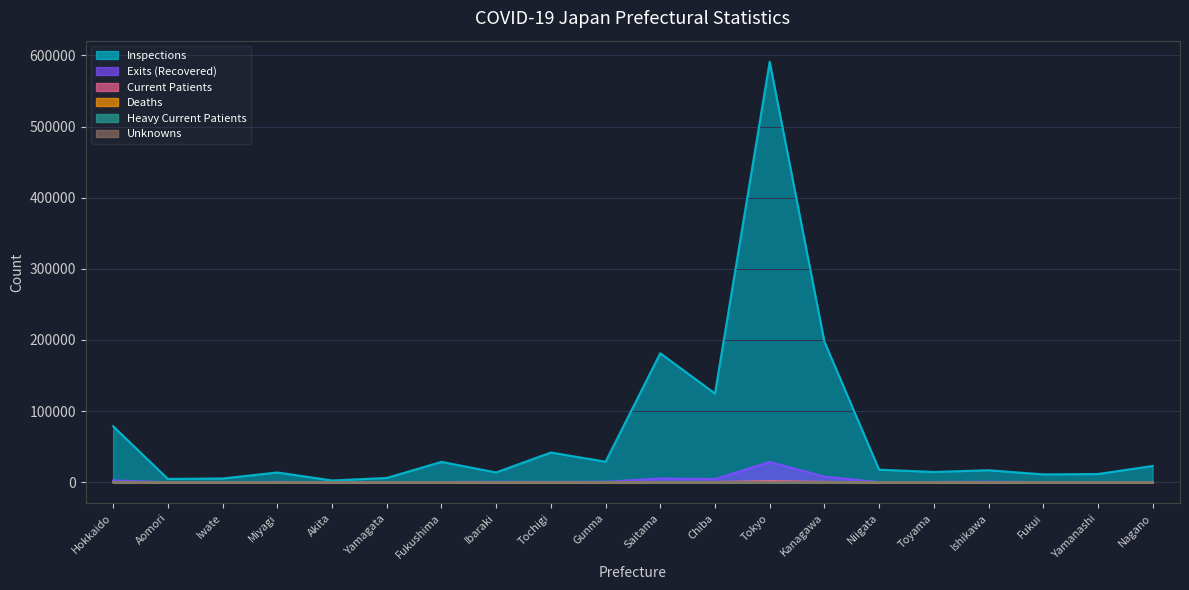

True or false: ninspections and nunknowns intersect in this chart.

False